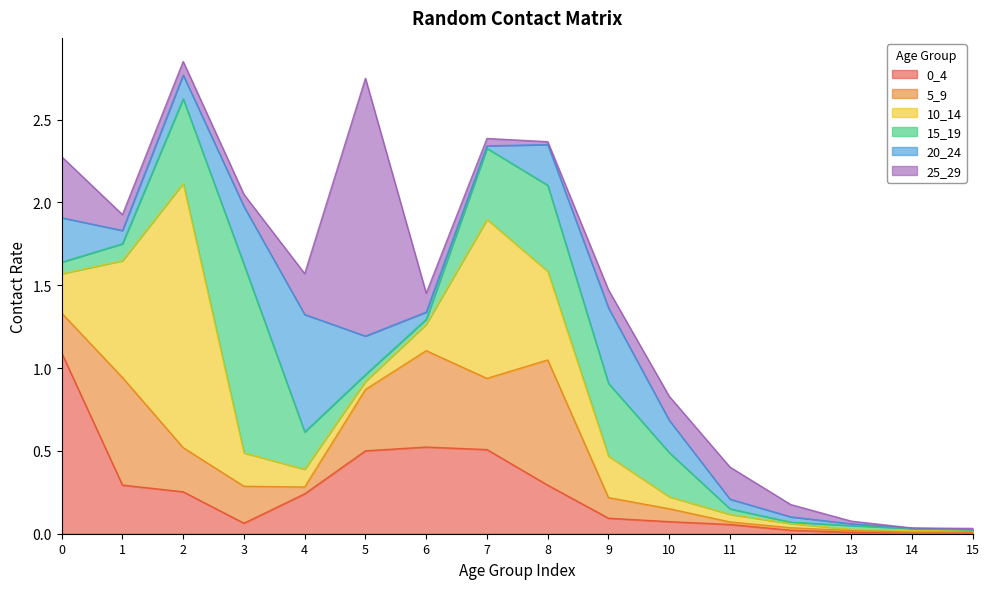

Reading left to right, what are all the values shown in this chart?

0_4: 0=1.1	1=0.3	2=0.3	3=0.1	4=0.2	5=0.5	6=0.5	7=0.5	8=0.3	9=0.1	10=0.1	11=0.1	12=0.0	13=0.0	14=0.0	15=0.0
5_9: 0=0.2	1=0.6	2=0.3	3=0.2	4=0.0	5=0.4	6=0.6	7=0.4	8=0.8	9=0.1	10=0.1	11=0.0	12=0.0	13=0.0	14=0.0	15=0.0
10_14: 0=0.2	1=0.7	2=1.6	3=0.2	4=0.1	5=0.0	6=0.2	7=1.0	8=0.5	9=0.3	10=0.1	11=0.0	12=0.0	13=0.0	14=0.0	15=0.0
15_19: 0=0.1	1=0.1	2=0.5	3=1.1	4=0.2	5=0.0	6=0.0	7=0.4	8=0.5	9=0.4	10=0.3	11=0.0	12=0.0	13=0.0	14=0.0	15=0.0
20_24: 0=0.3	1=0.1	2=0.1	3=0.3	4=0.7	5=0.2	6=0.0	7=0.0	8=0.2	9=0.5	10=0.2	11=0.1	12=0.0	13=0.0	14=0.0	15=0.0
25_29: 0=0.4	1=0.1	2=0.1	3=0.1	4=0.2	5=1.6	6=0.1	7=0.0	8=0.0	9=0.1	10=0.1	11=0.2	12=0.1	13=0.0	14=0.0	15=0.0